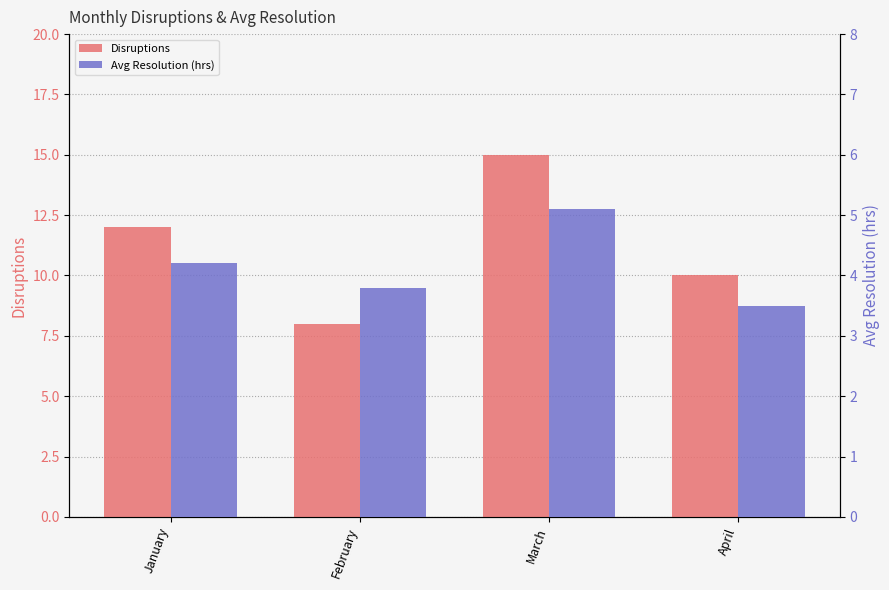

The Disruptions series shows 20.2 at March. True or false?

False